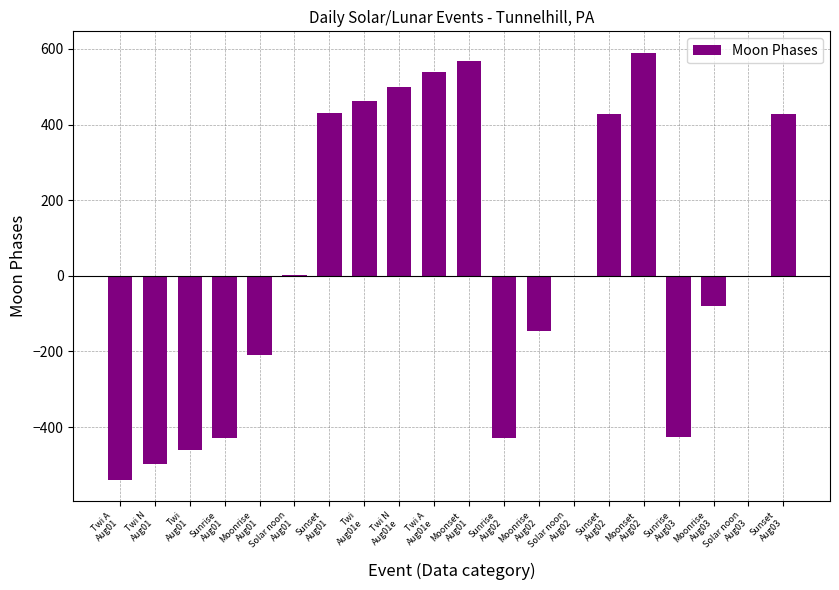

What is the minimum value shown in the chart?

-539